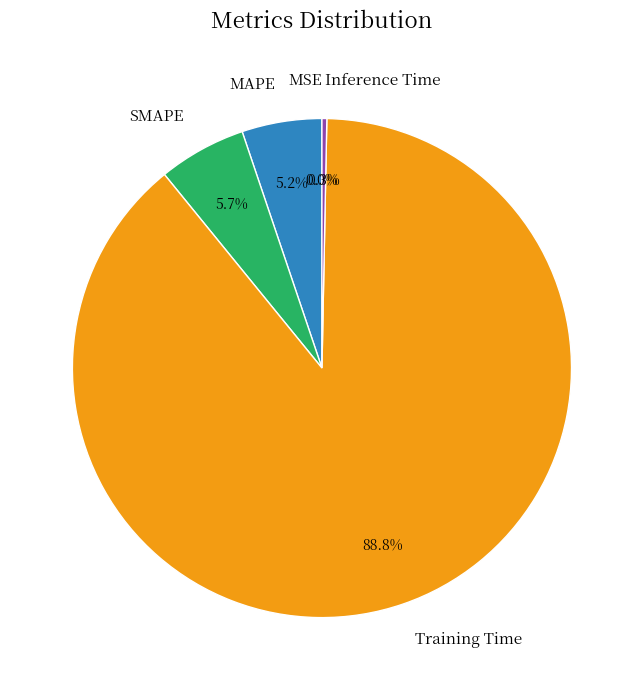

What is the majority slice?

Training Time